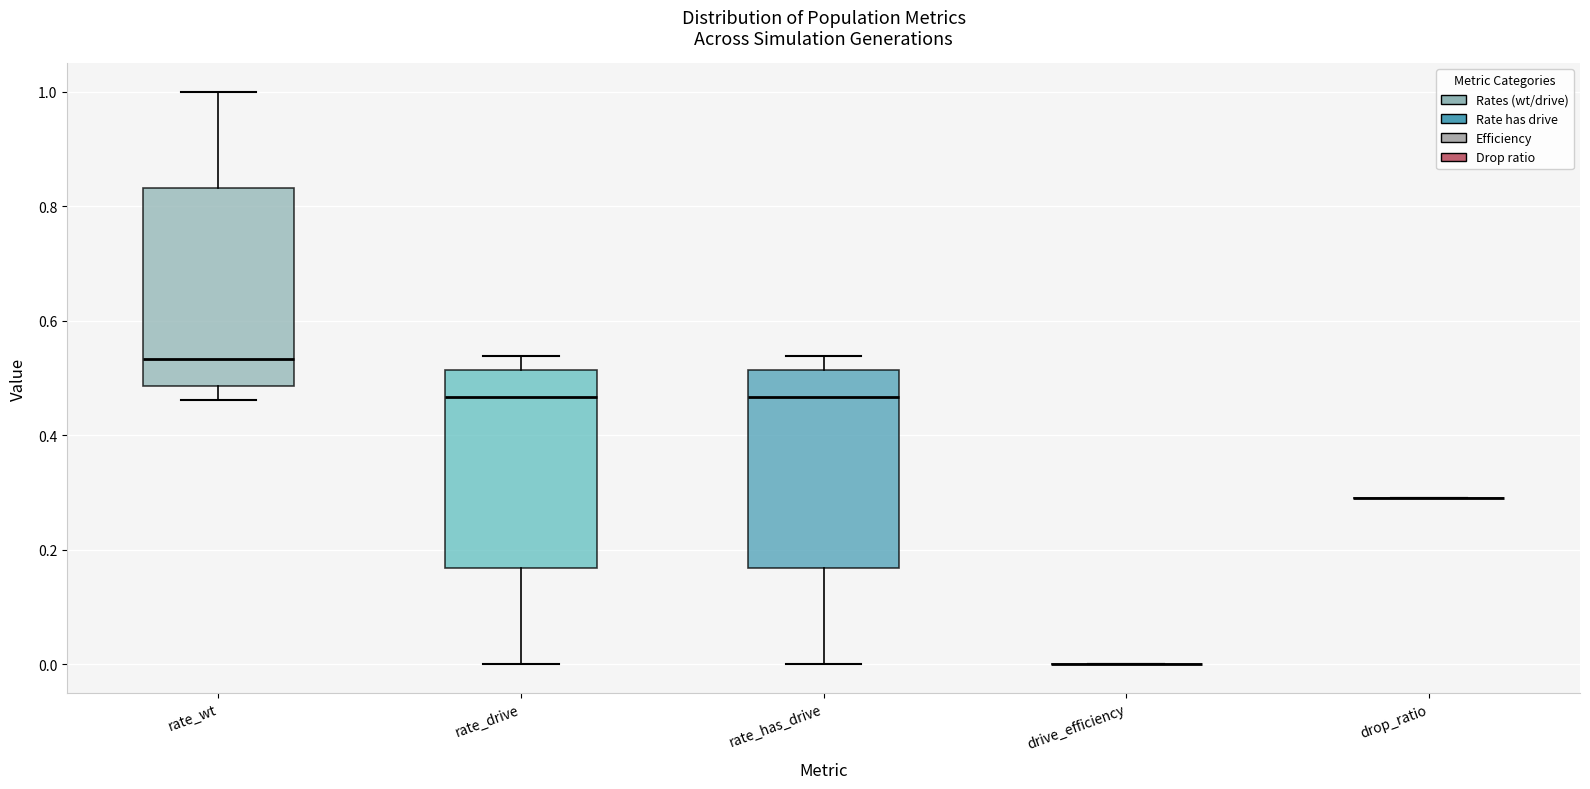

Where is the lower edge of the box for rate_wt on the y-axis? The values are not printed on the chart, so give them approximately, as read against the axis.

0.48